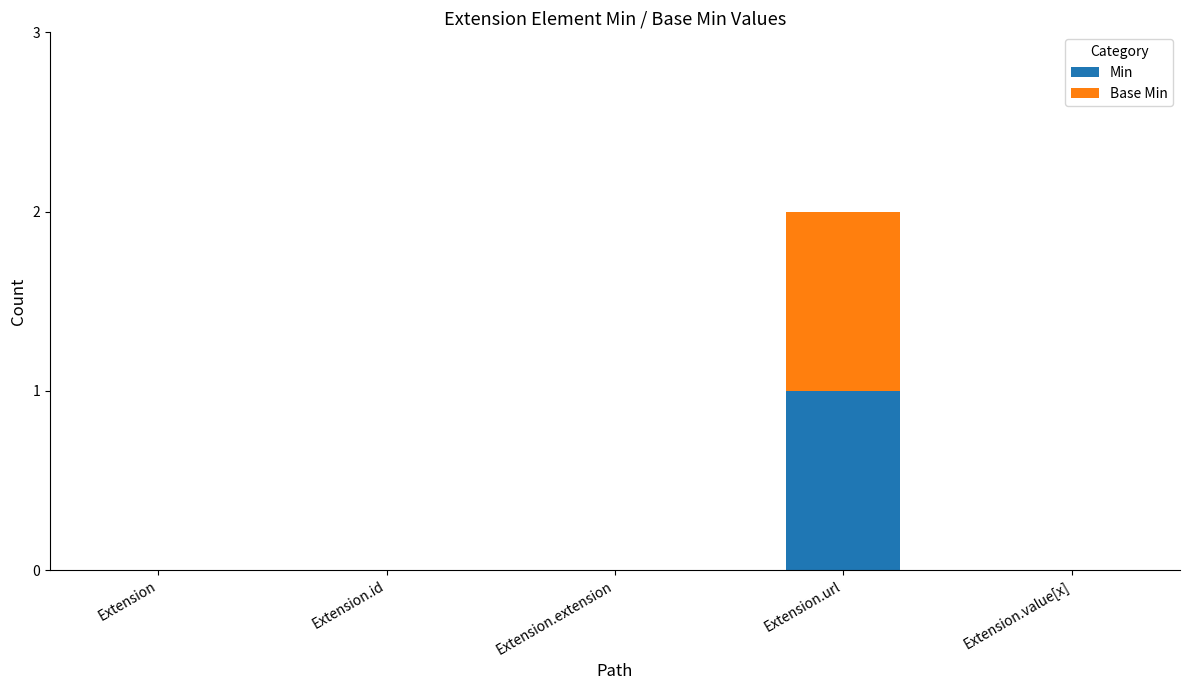

At which category is the sum across all series the highest?

Extension.url